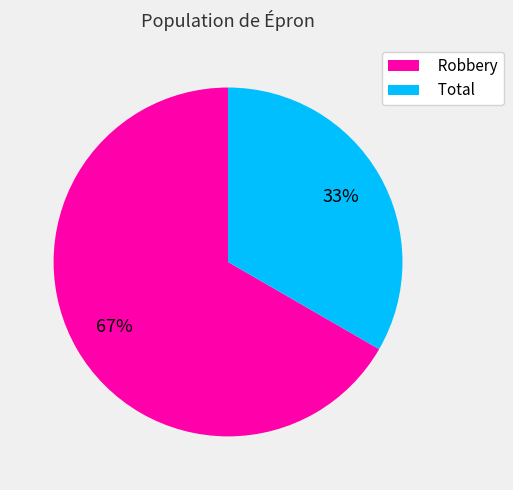

How many segments does this pie chart have?

2